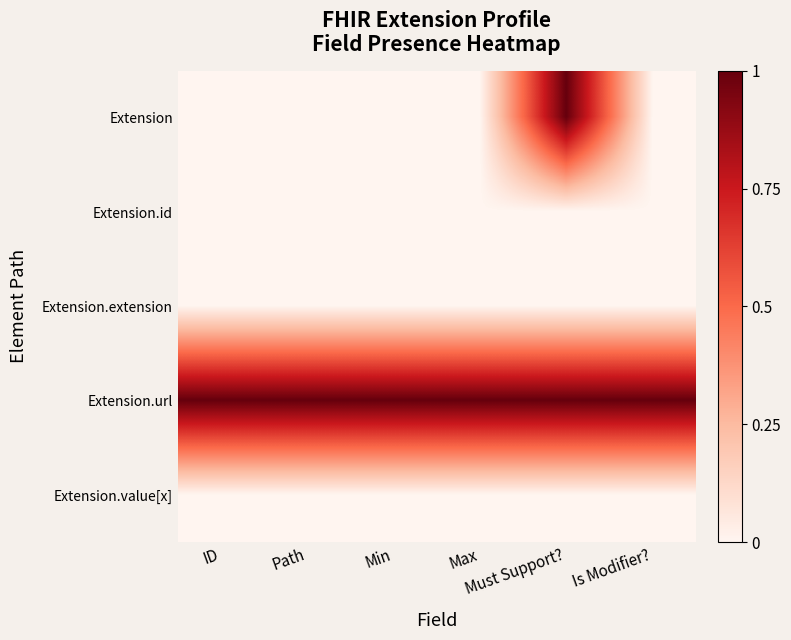

How many categories are shown in the chart?

6